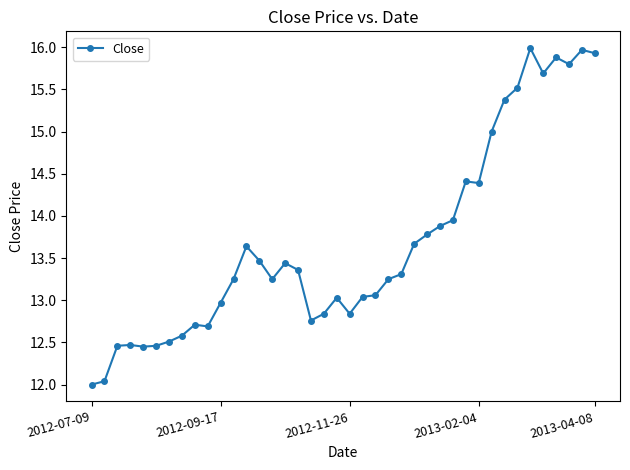

What is the greatest value displayed?

16.0